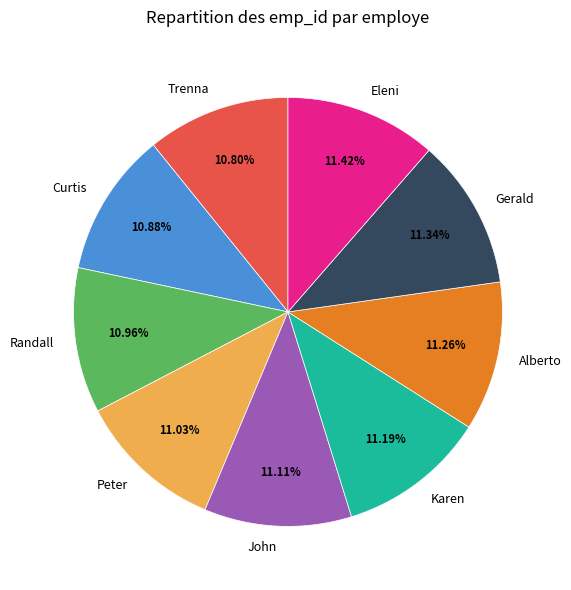

How many segments does this pie chart have?

9